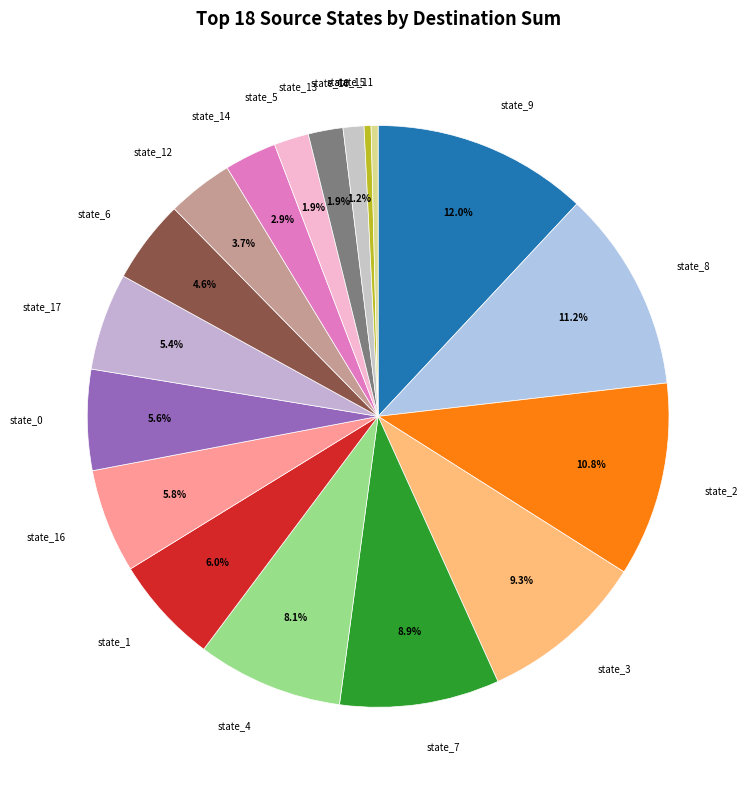

To the nearest percent, what is the average slice percentage?

6%